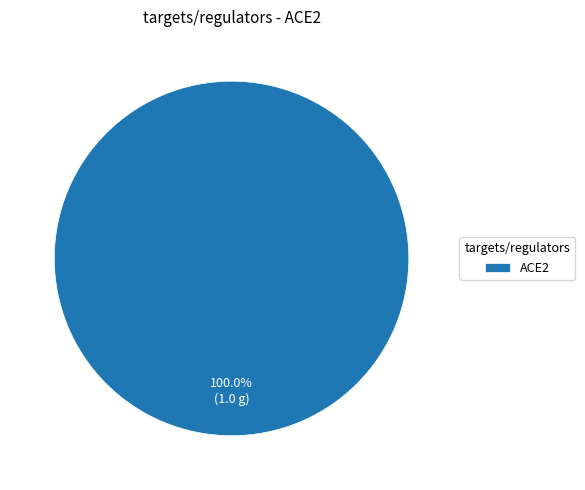

How many segments does this pie chart have?

1